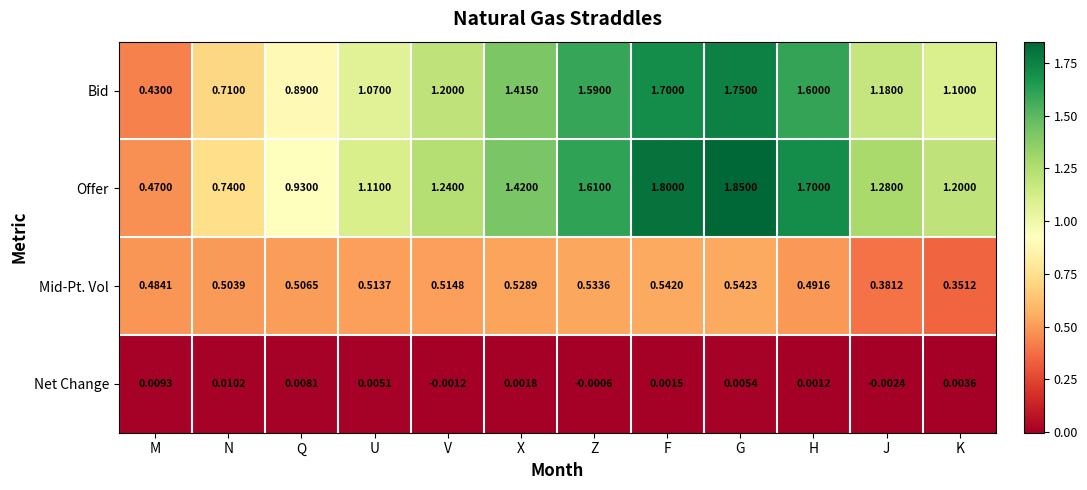

Which series has the largest range (max minus min)?

Offer